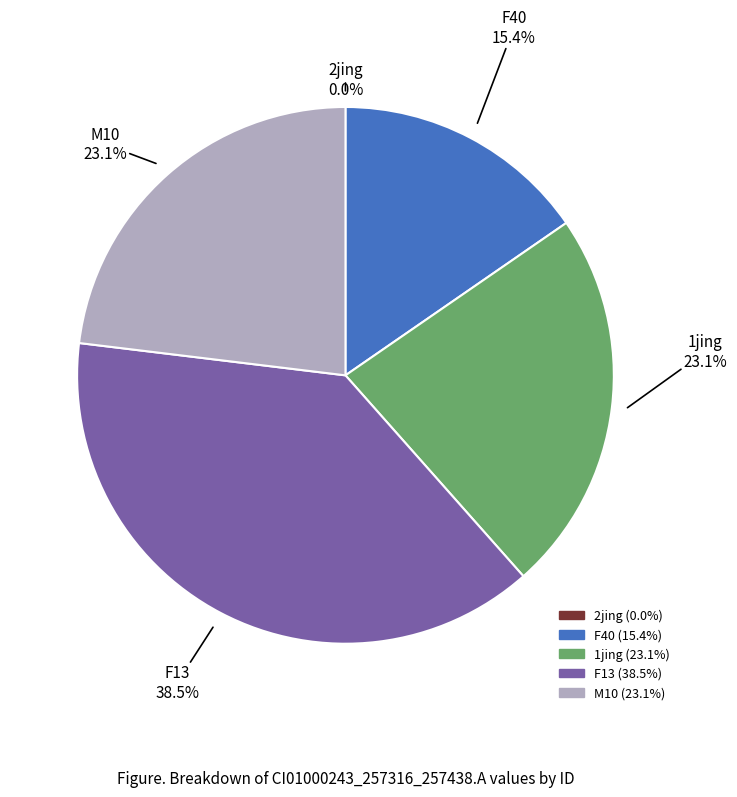

What is the largest slice in the pie chart?

F13